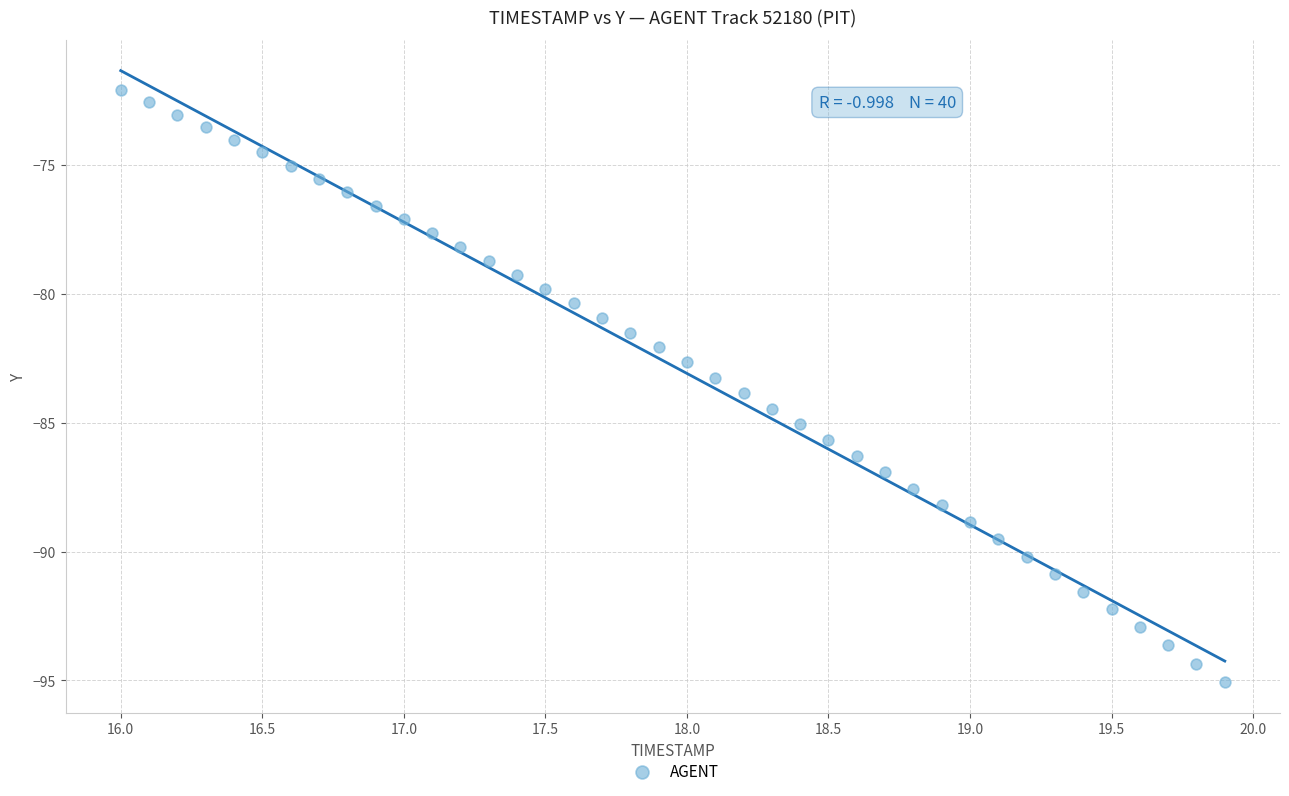

What is the range of Y values (max minus min)?

23.0